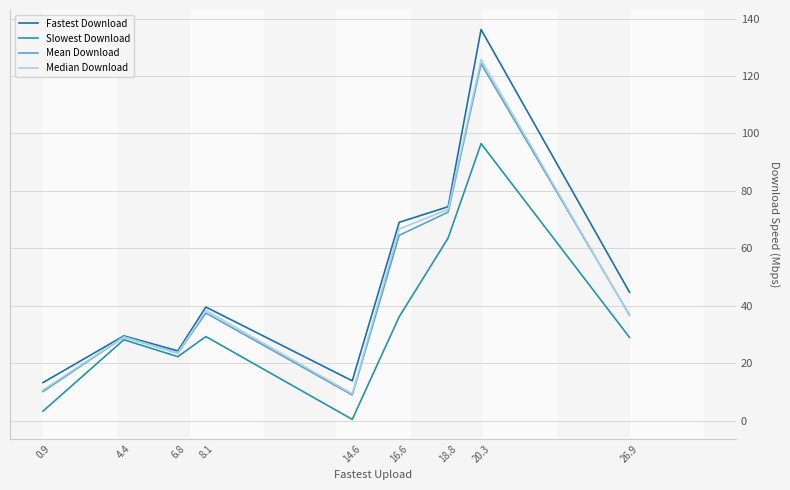

Is it true that Mean Download equals 92.5 at 16.6?

False